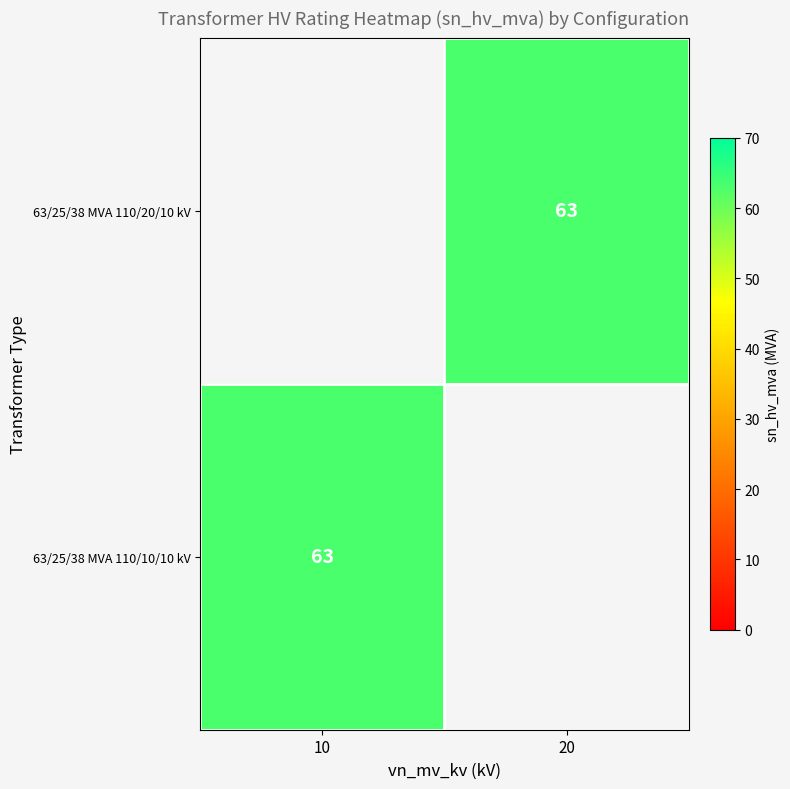

The 63/25/38 MVA 110/20/10 kV series shows 19 at 20. True or false?

False